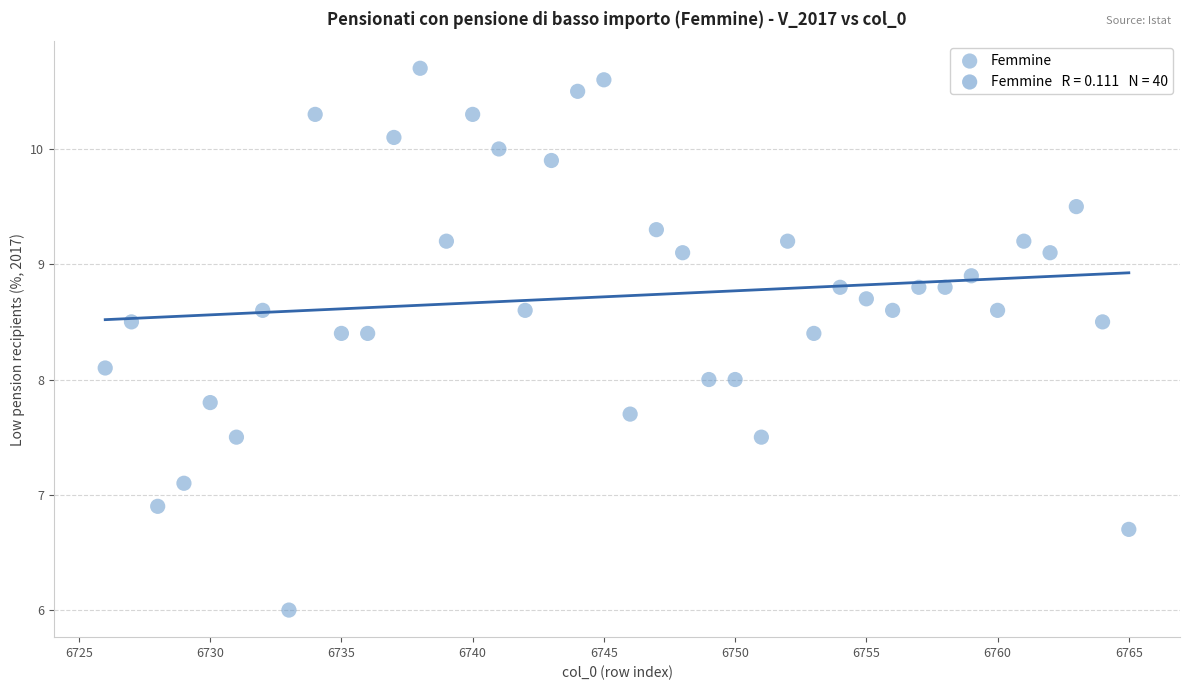

What is the range of X values (max minus min)?

39.0